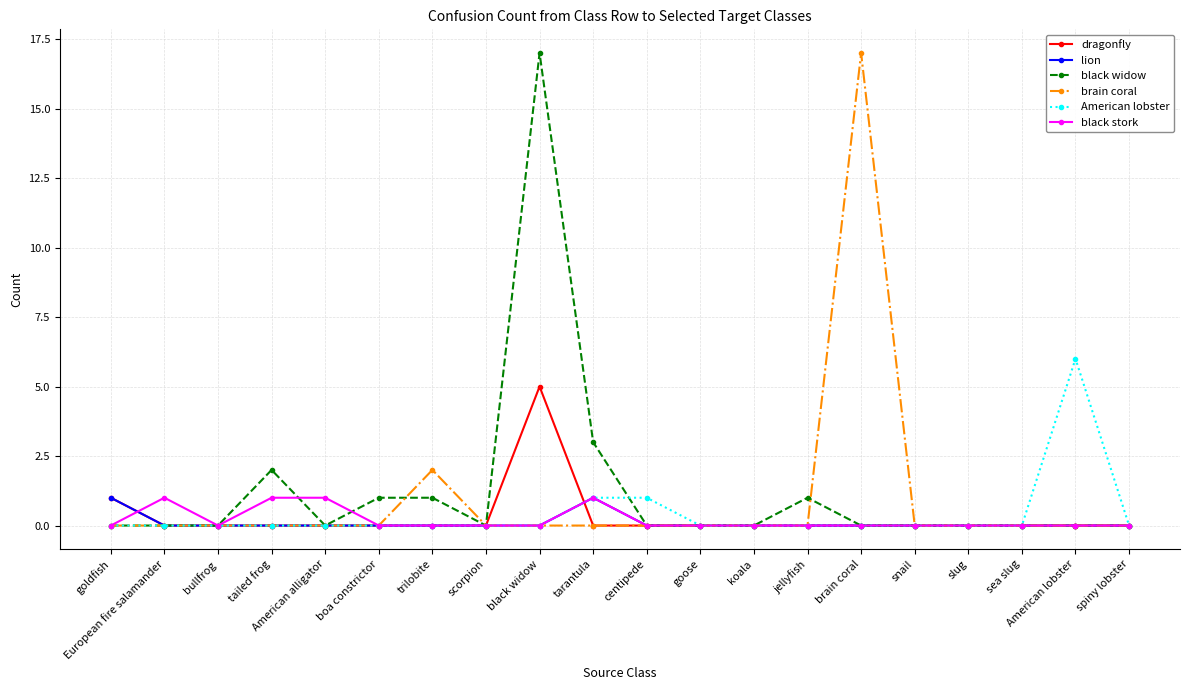

What is the label of the 19th point from the right?

European fire salamander